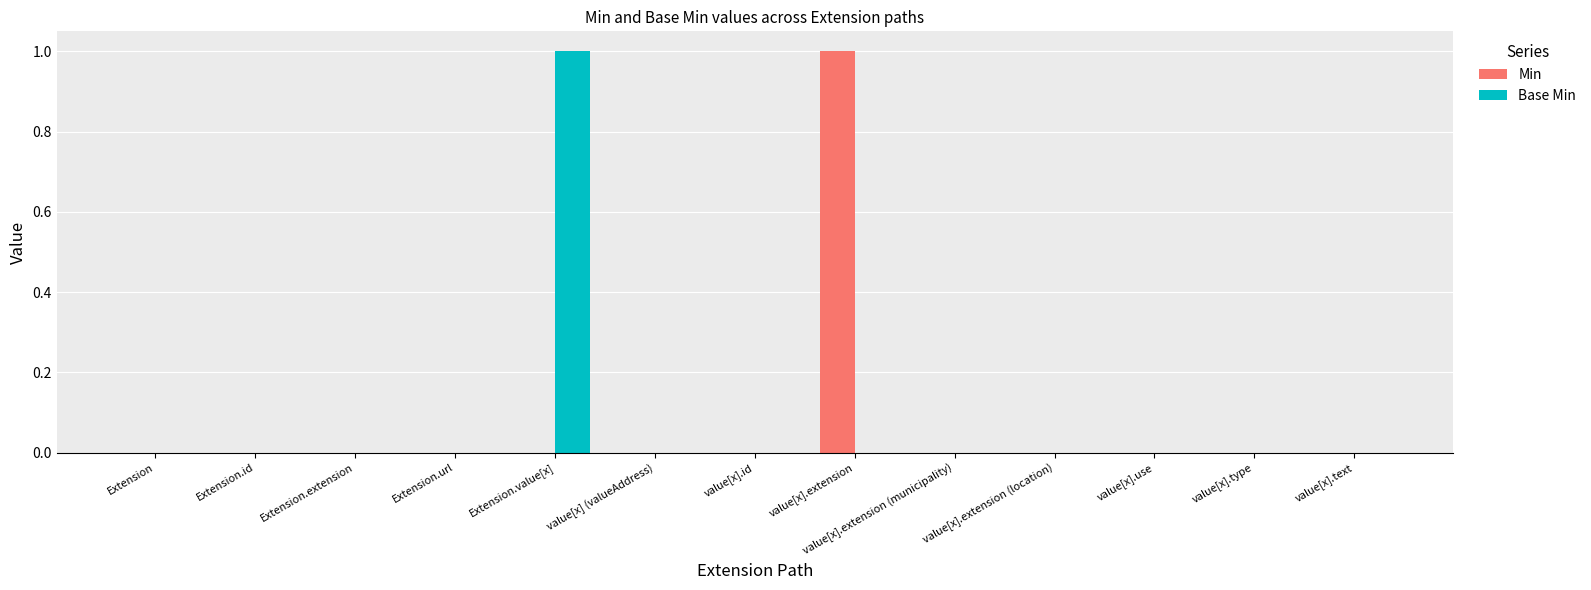

The Base Min series shows 0 at value[x].extension (municipality). True or false?

True